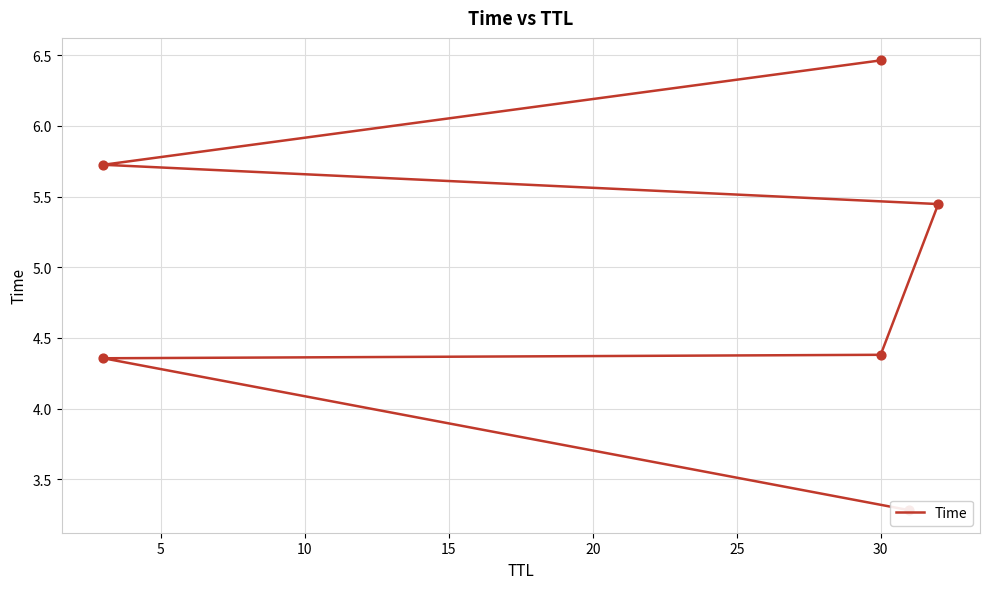

What is the change in value from 5 to 25?

+2.1